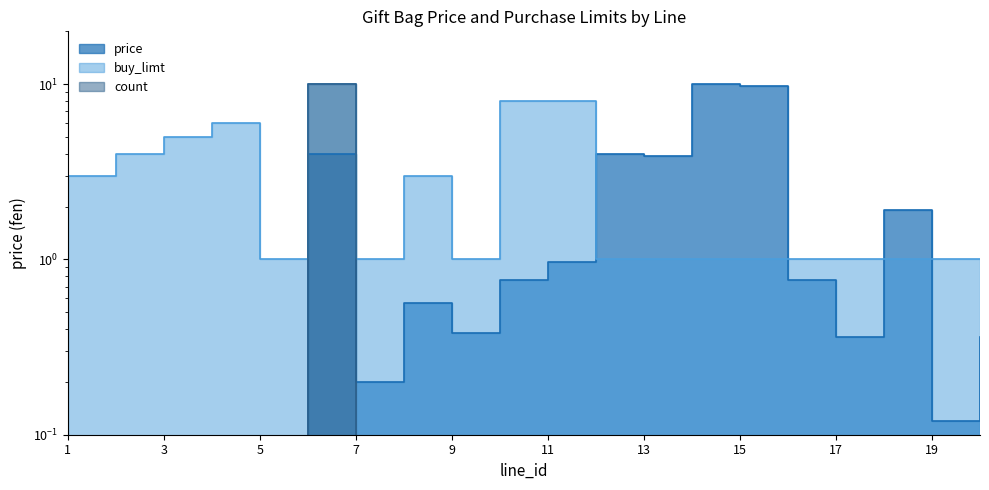

How many lines are shown in the chart?

3